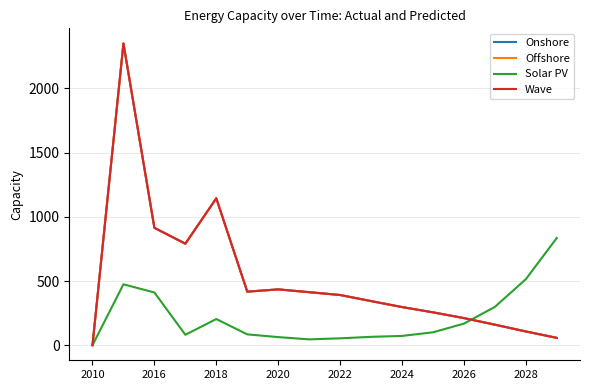

How many intersections are there between Onshore and Solar PV?

1